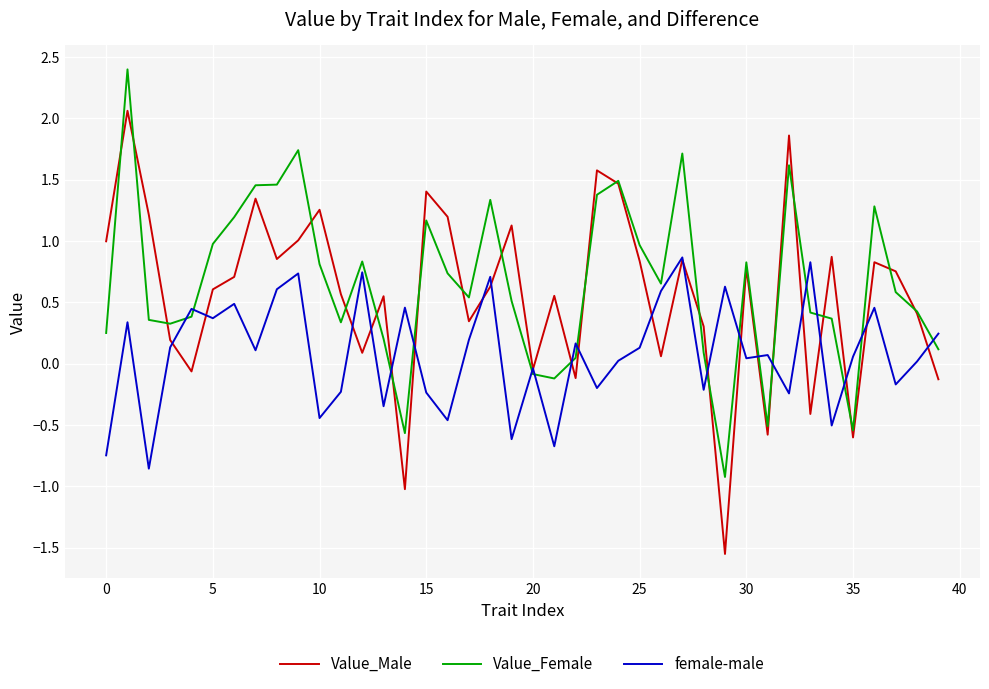

What is the sum of all Value_Female values?

26.2